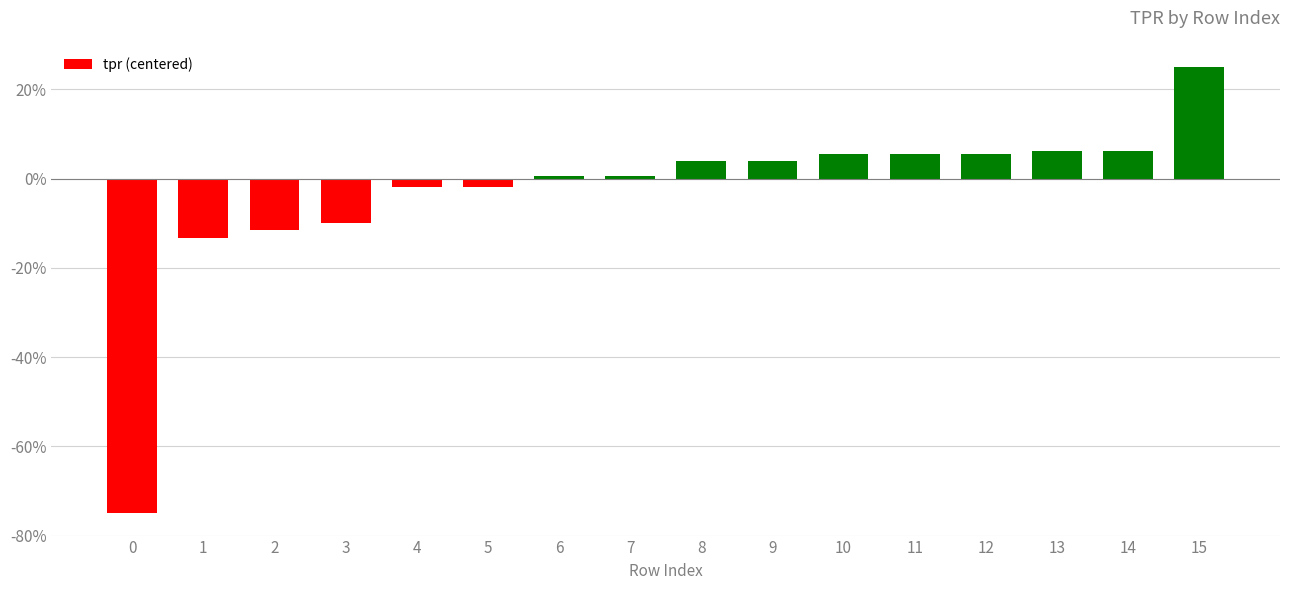

What is the value of the 1st bar from the left?

-0.8